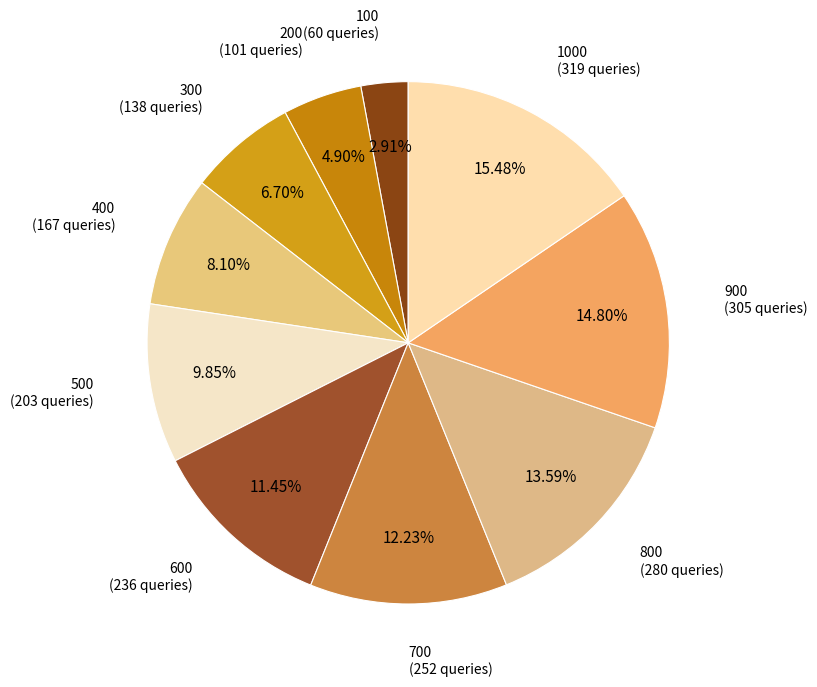

Is there a majority slice in this chart?

No